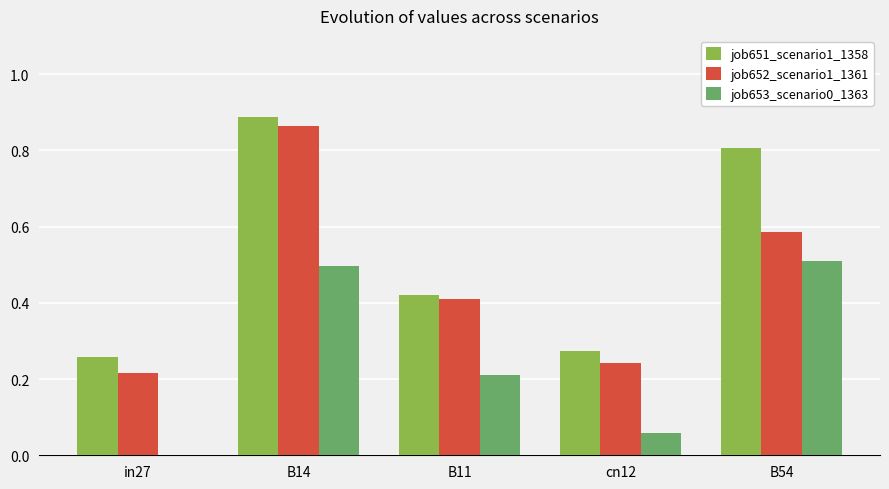

At which label does job651_scenario1_1358 reach its peak?

B14